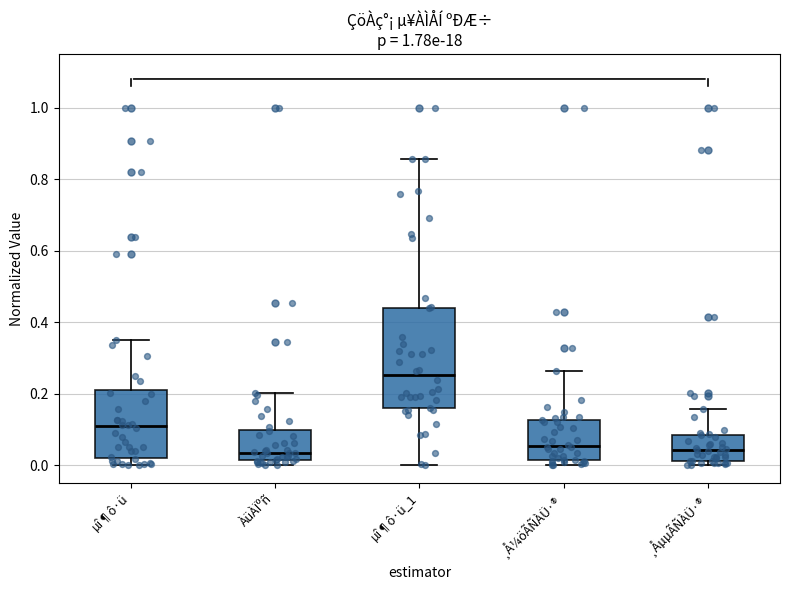

Reading left to right, read every box against the y-axis: the position of its median line, the range the box covers, and the ends of its whiskers. The values are not printed on the chart, so give them approximately, as read against the axis.

µî¶ô·ü: median 0.10, box 0.02 to 0.20, whiskers 0.00 to 0.34
ÀüÀÏºñ: median 0.04, box 0.02 to 0.10, whiskers 0.00 to 0.20
µî¶ô·ü_1: median 0.26, box 0.16 to 0.44, whiskers 0.00 to 0.86
¸Å¼öÃÑÀÜ·®: median 0.06, box 0.02 to 0.12, whiskers 0.00 to 0.26
¸ÅµµÃÑÀÜ·®: median 0.04, box 0.02 to 0.08, whiskers 0.00 to 0.16